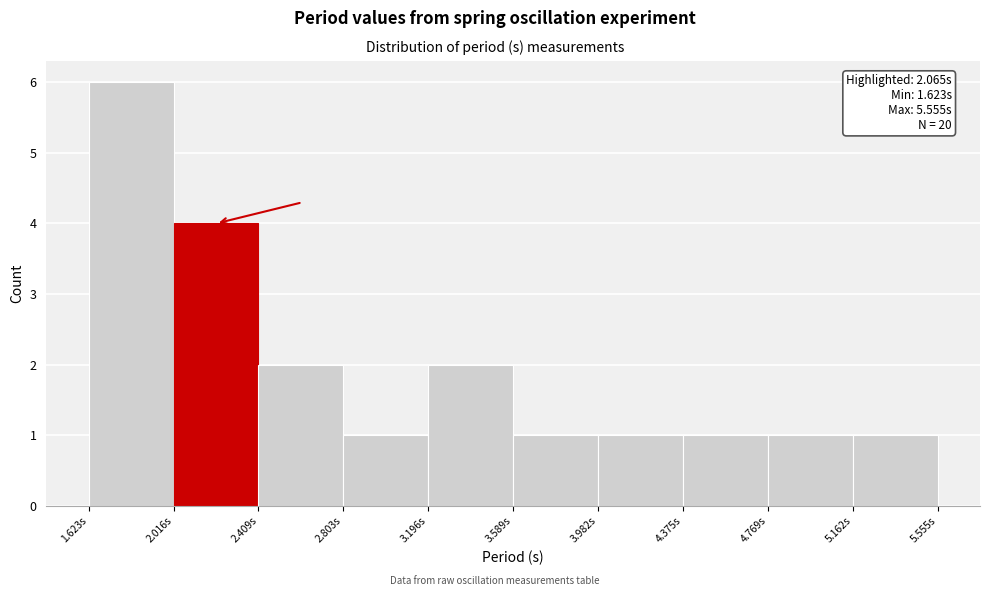

Which range on the x-axis has the tallest bar?

1.60 to 2.00